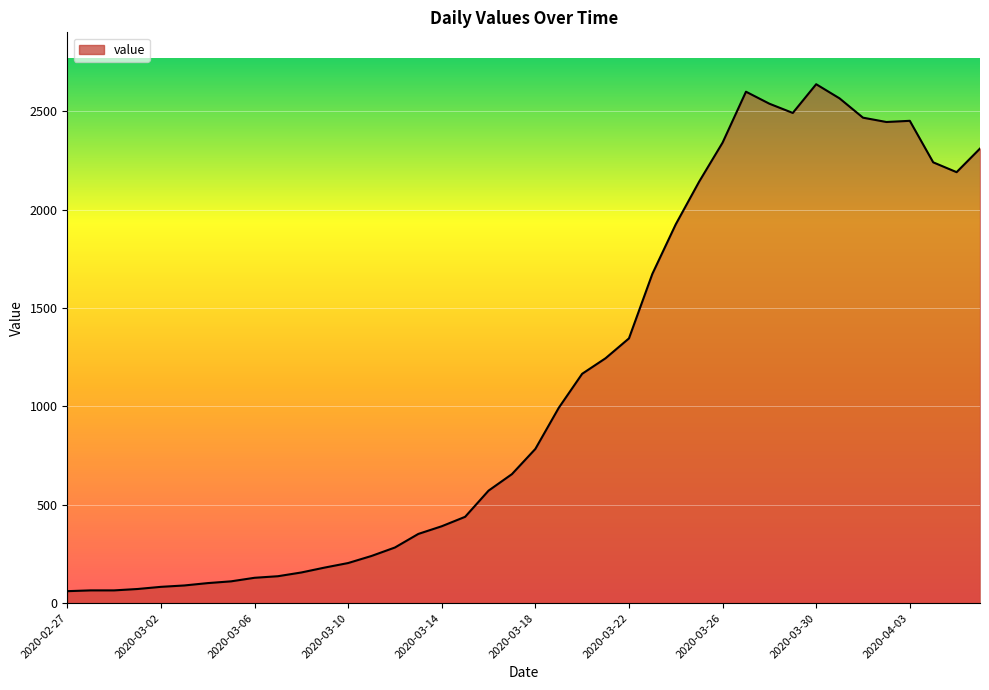

What is the difference between the second highest and second lowest values?

2535